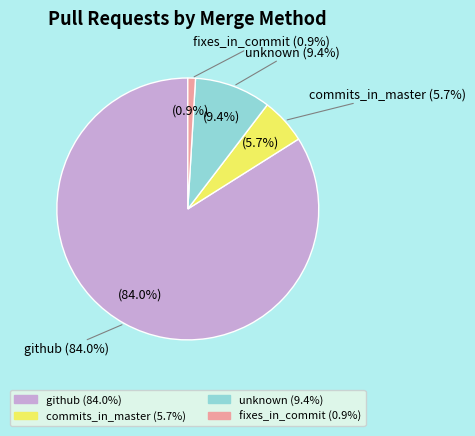

Is the sum of commits_in_master and fixes_in_commit greater than half?

No